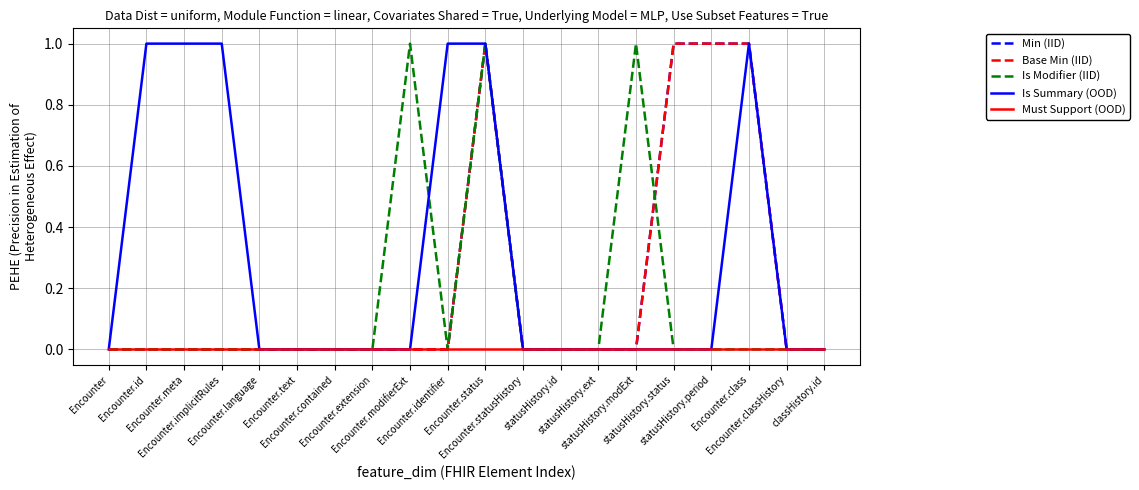

Is this an area chart (filled region under the line)?

No